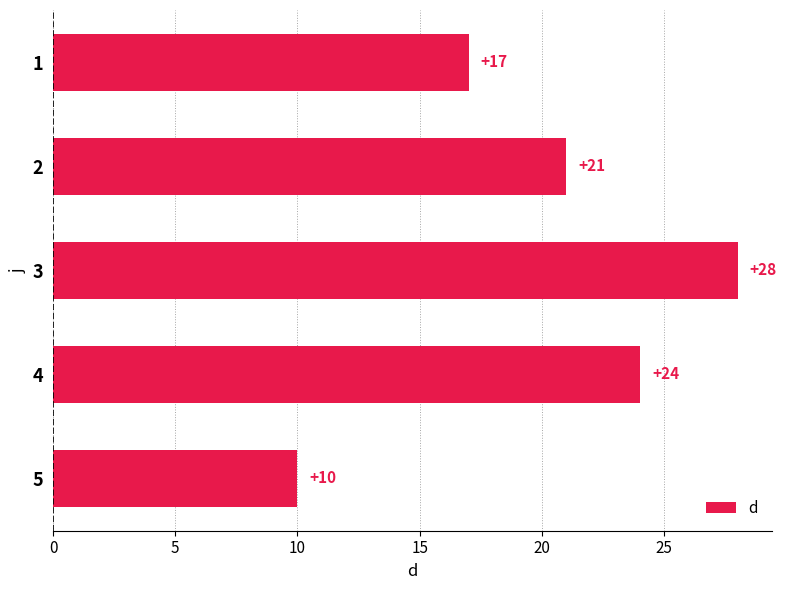

Does the chart contain any negative values?

No